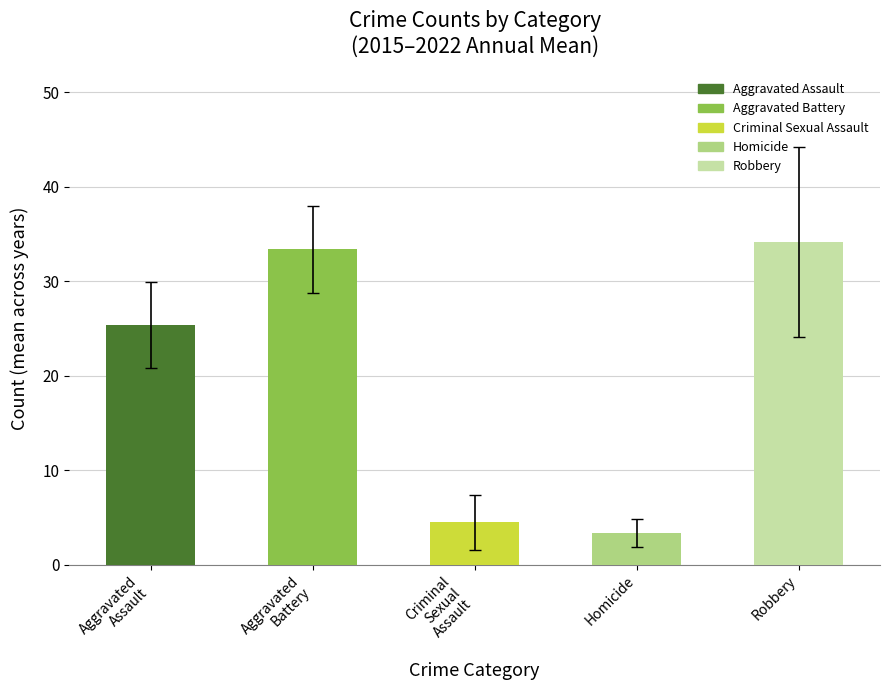

The Homicide series shows 3 at 2018. True or false?

False